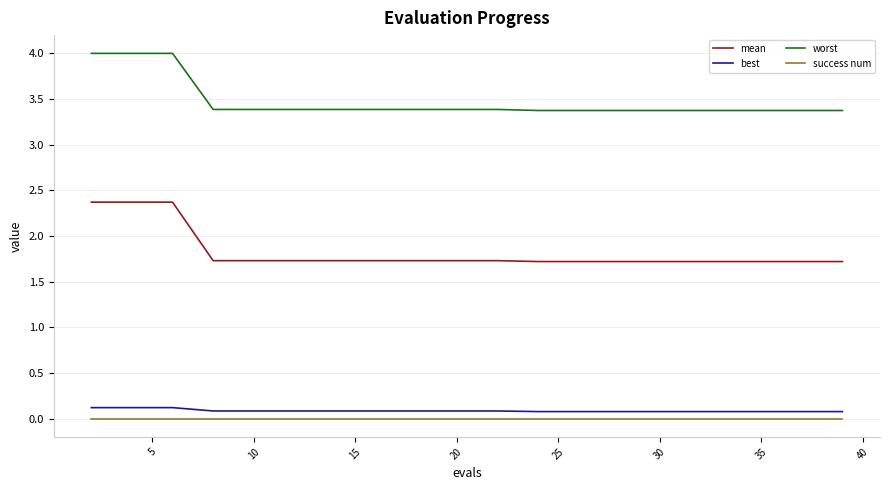

True or false: success num and worst cross at least once.

False